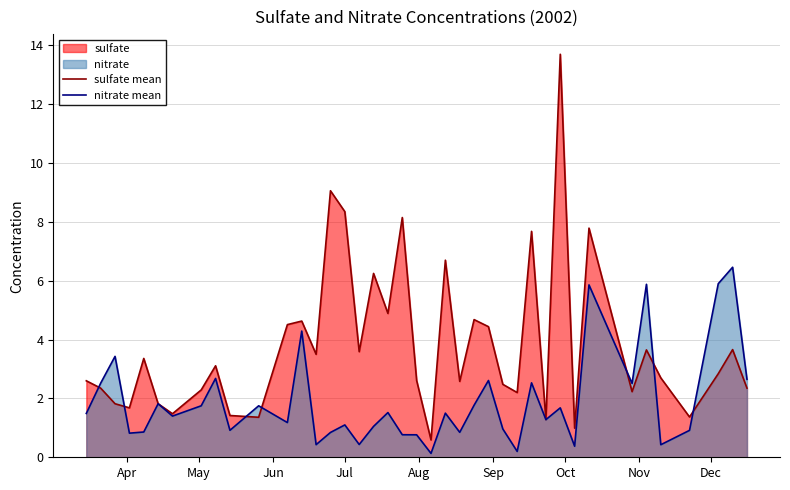

Rank the series by their maximum value, from highest to lowest.

sulfate mean, nitrate mean